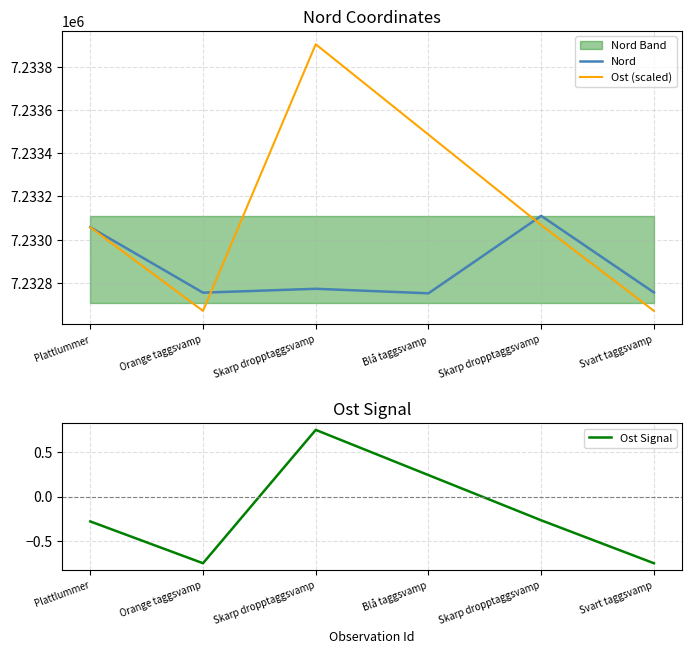

True or false: Ost (scaled) has more than 1 interior local peaks.

False